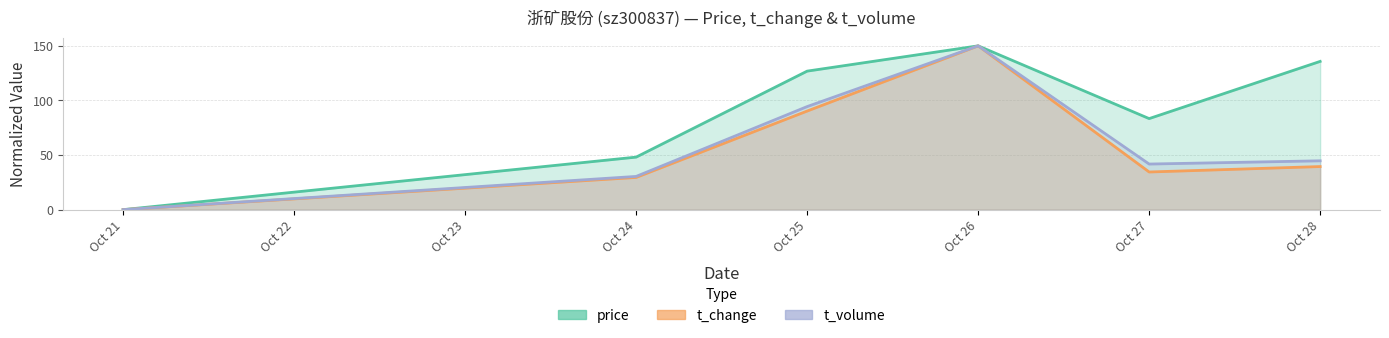

What is the spread (max minus min) of values at Oct 27?

48.9